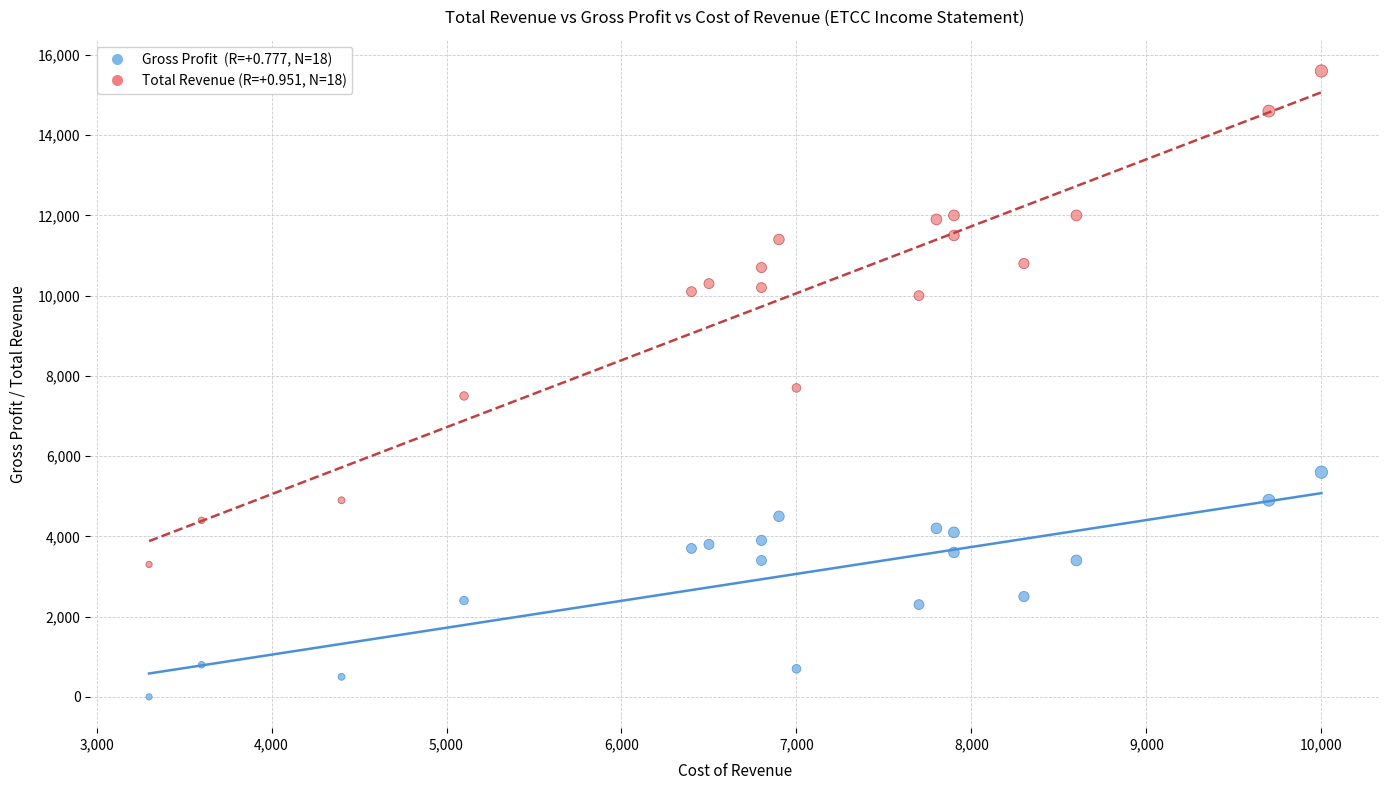

Across all data points, what is the range of Y values (max minus min)?

15600